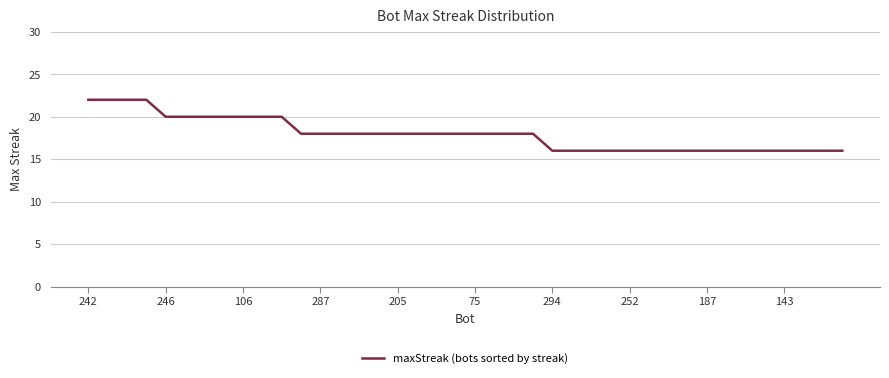

What is the maximum value shown in the chart?

22